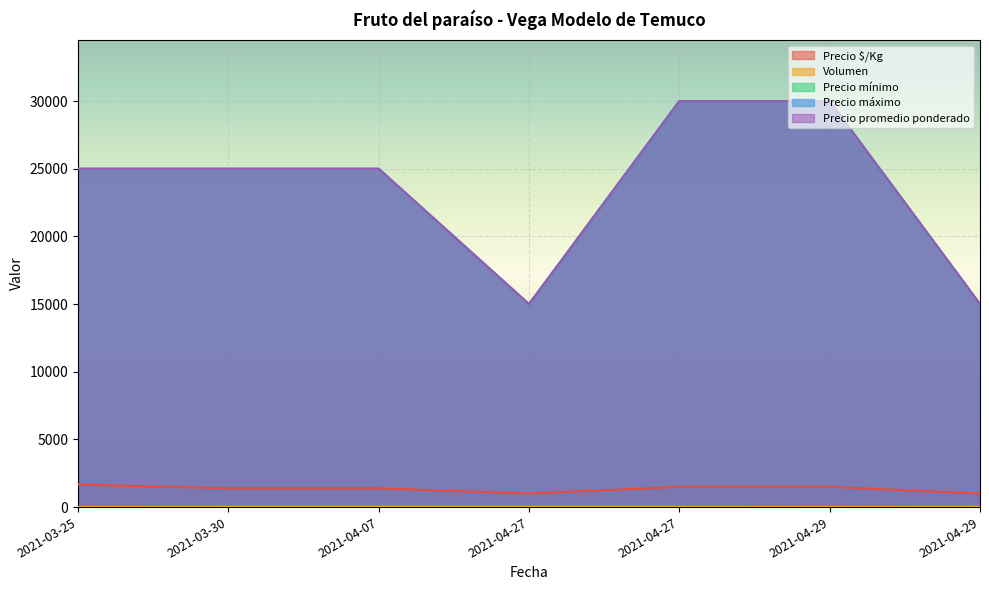

What are all the series names shown in the legend?

Precio $/Kg, Volumen, Precio mínimo, Precio máximo, Precio promedio ponderado